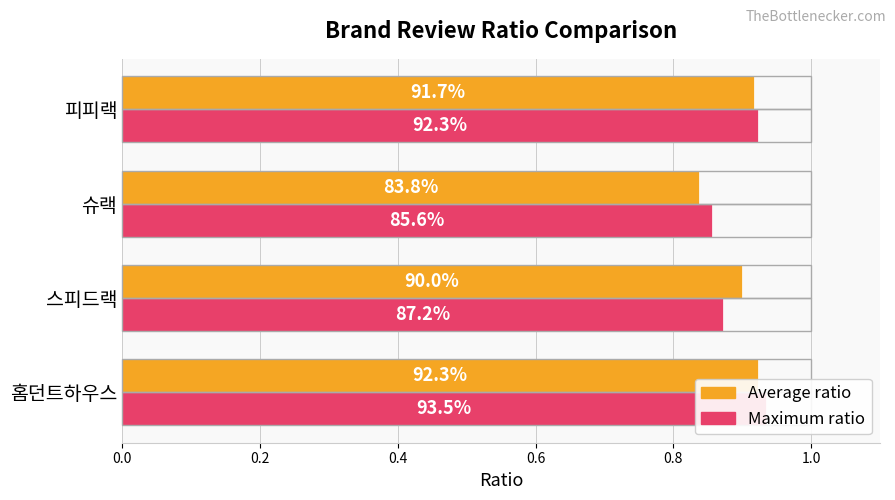

How many bars are there in each group?

2